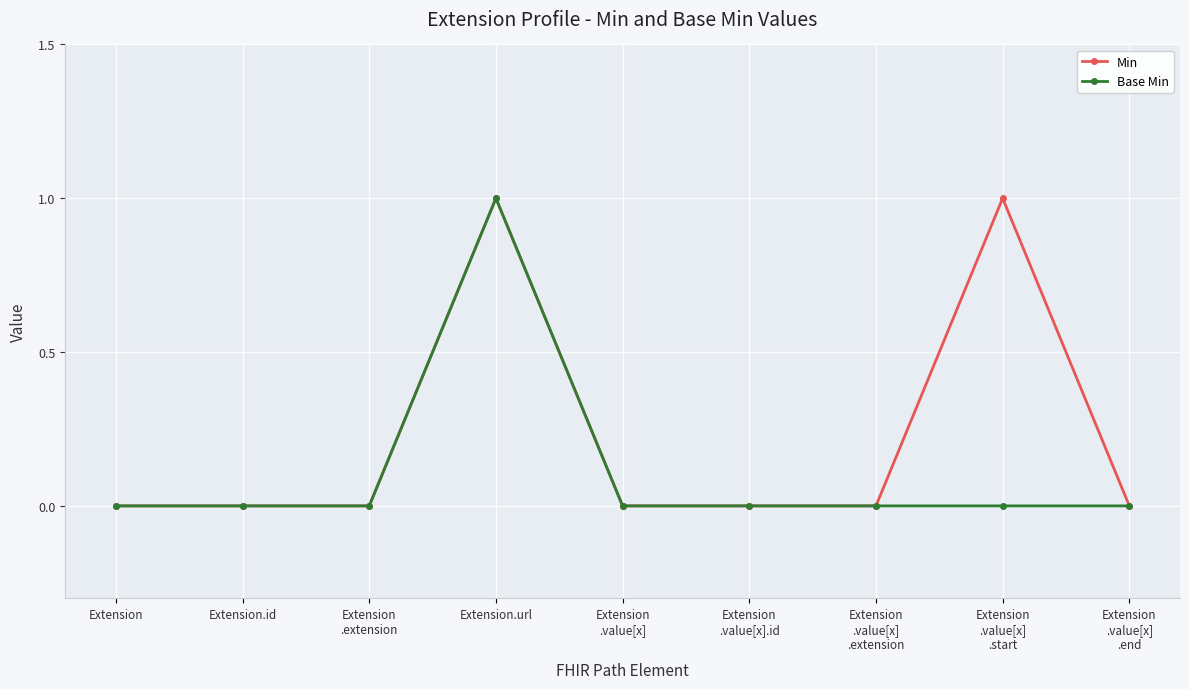

Is it true that Min equals 0 at Extension.id?

True